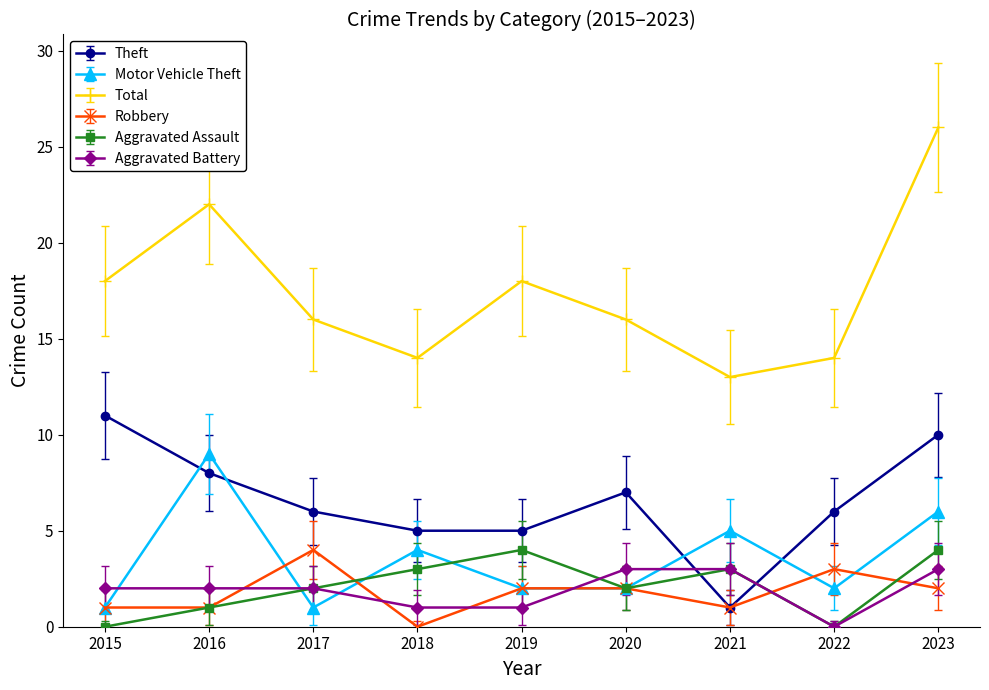

What is the sum of all Motor Vehicle Theft values?

32